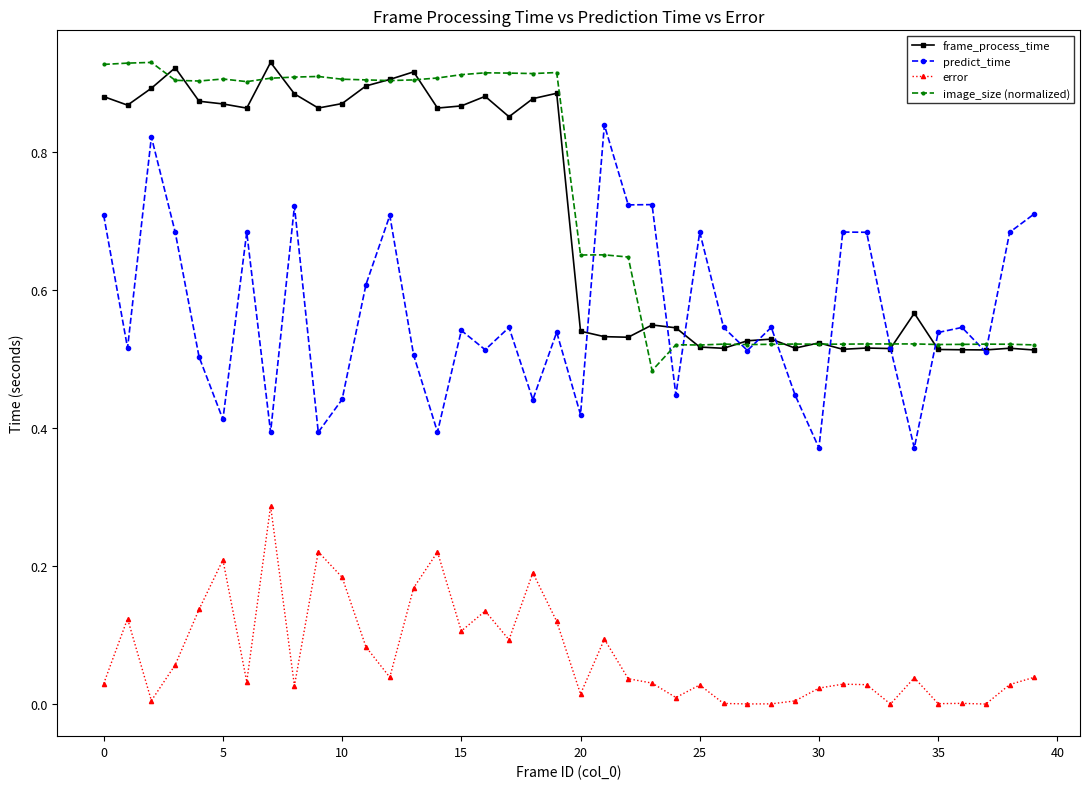

At how many categories does at least one series exceed 0?

40